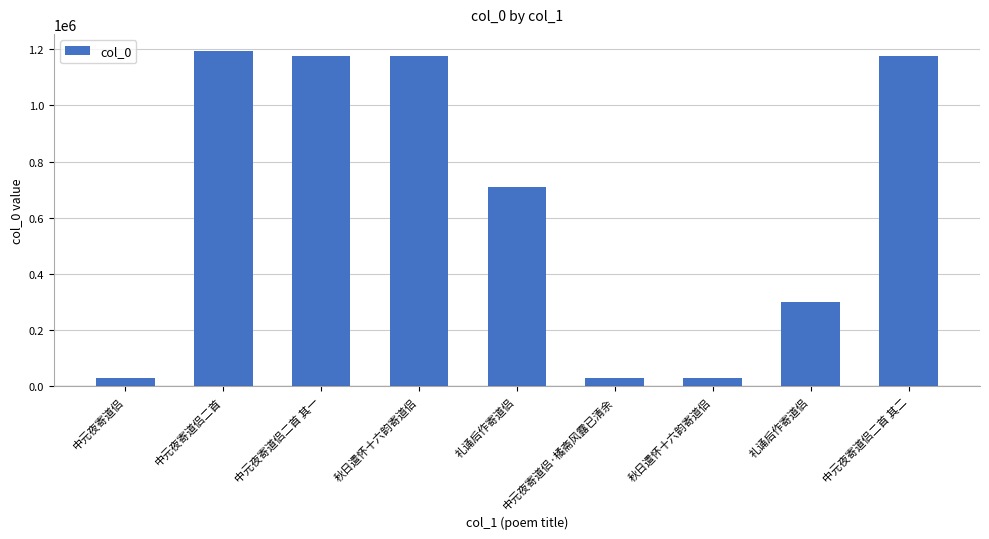

What is the sum of the values at 中元夜寄道侣二首 其一 and 中元夜寄道侣?

1204674